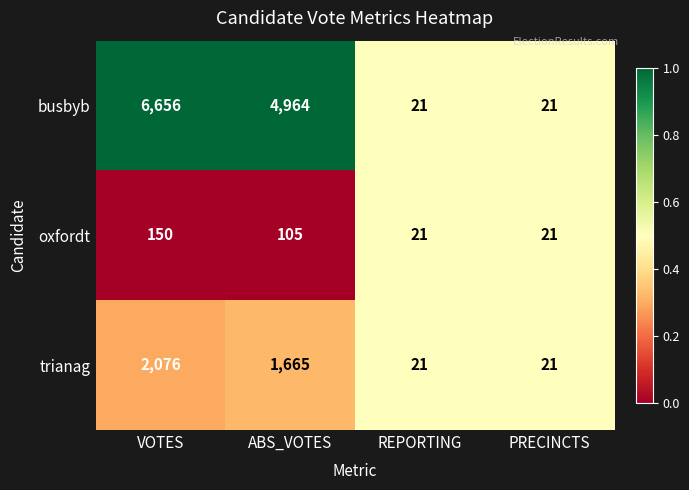

True or false: busbyb has a value of 21 at PRECINCTS.

True